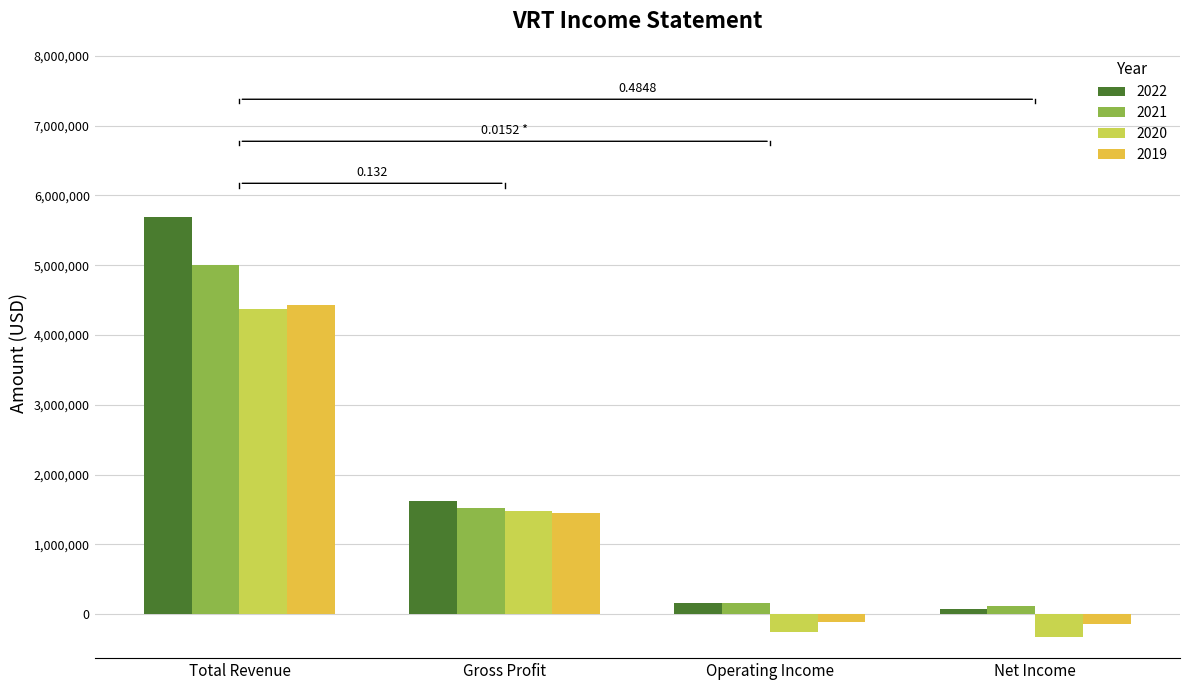

At how many categories does at least one series exceed 3688773?

1